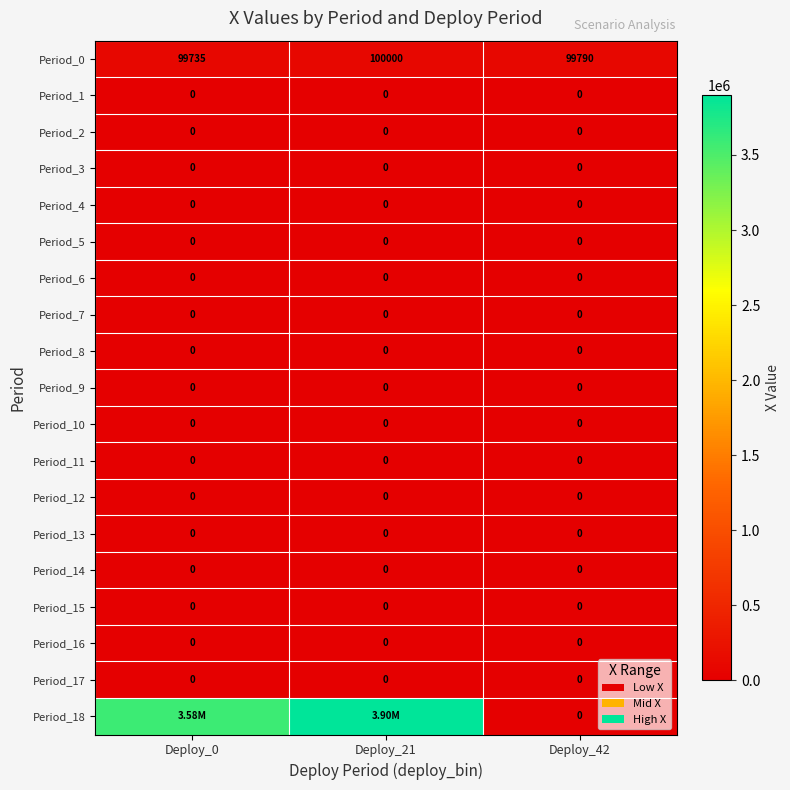

True or false: Period_14 has a value of 0.0 at Deploy_42.

True